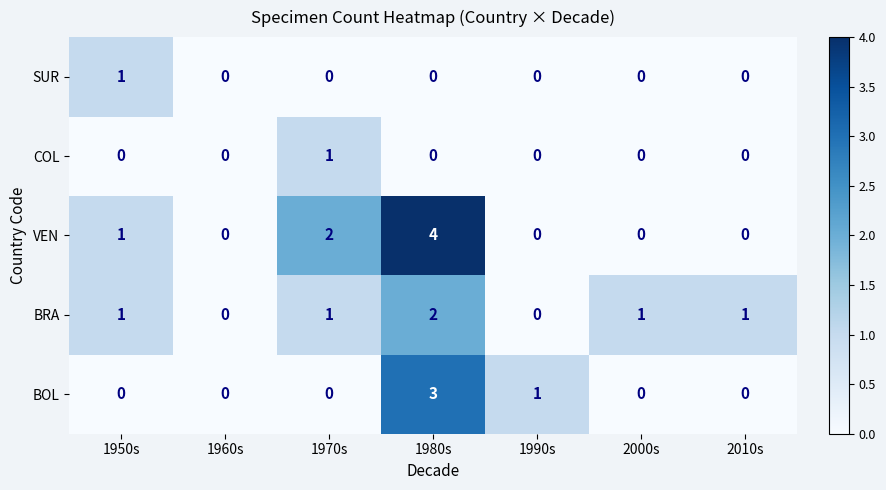

What is the spread (max minus min) of values at 1980s?

4